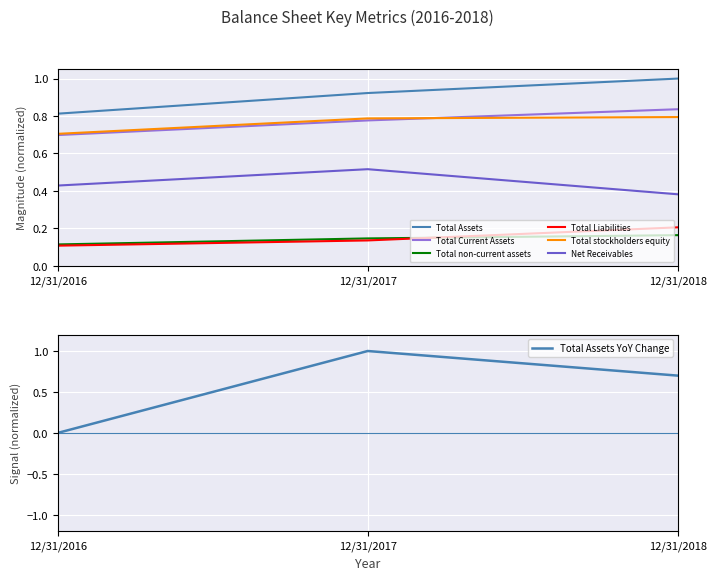

Which category has the highest value in the Total Liabilities series?

12/31/2018